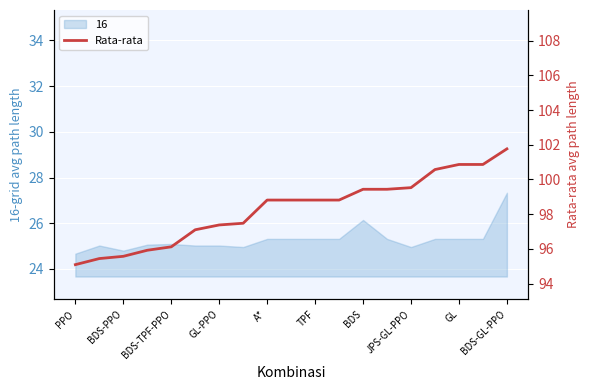

The 16 series shows 26.1 at BDS. True or false?

True